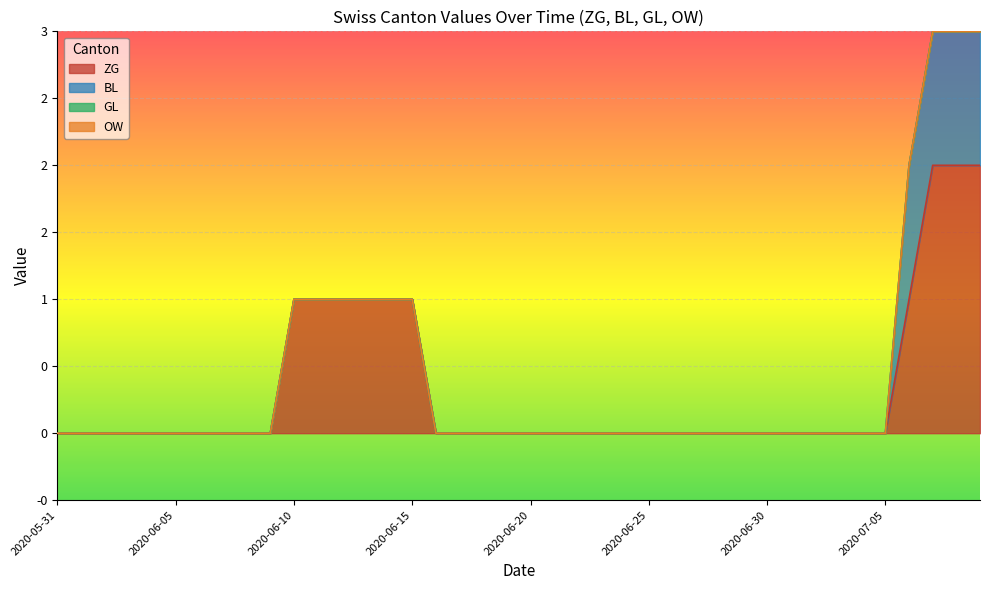

Does the chart display data point markers on the line(s)?

No